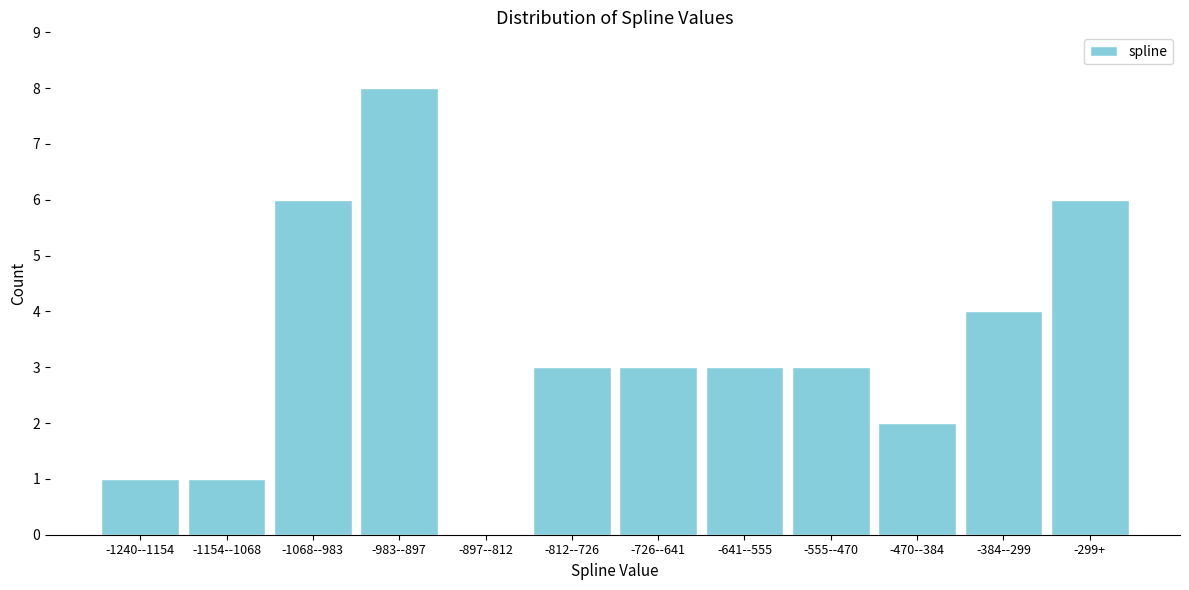

Reading left to right, transcribe all the data shown in this chart.

-1240--1154=1	-1154--1068=1	-1068--983=6	-983--897=8	-897--812=0	-812--726=3	-726--641=3	-641--555=3	-555--470=3	-470--384=2	-384--299=4	-299+=6